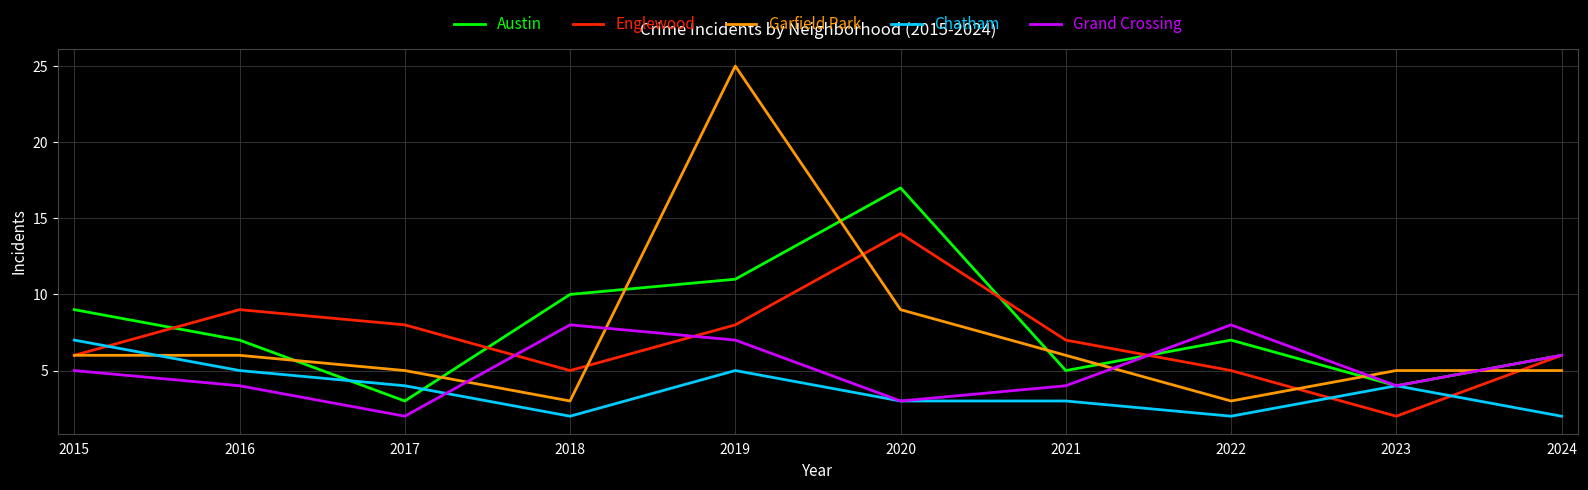

The Grand Crossing series shows 2 at 2024. True or false?

False